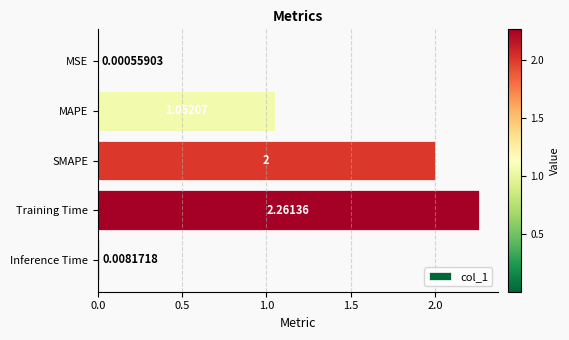

What is the sum of all values?

5.3